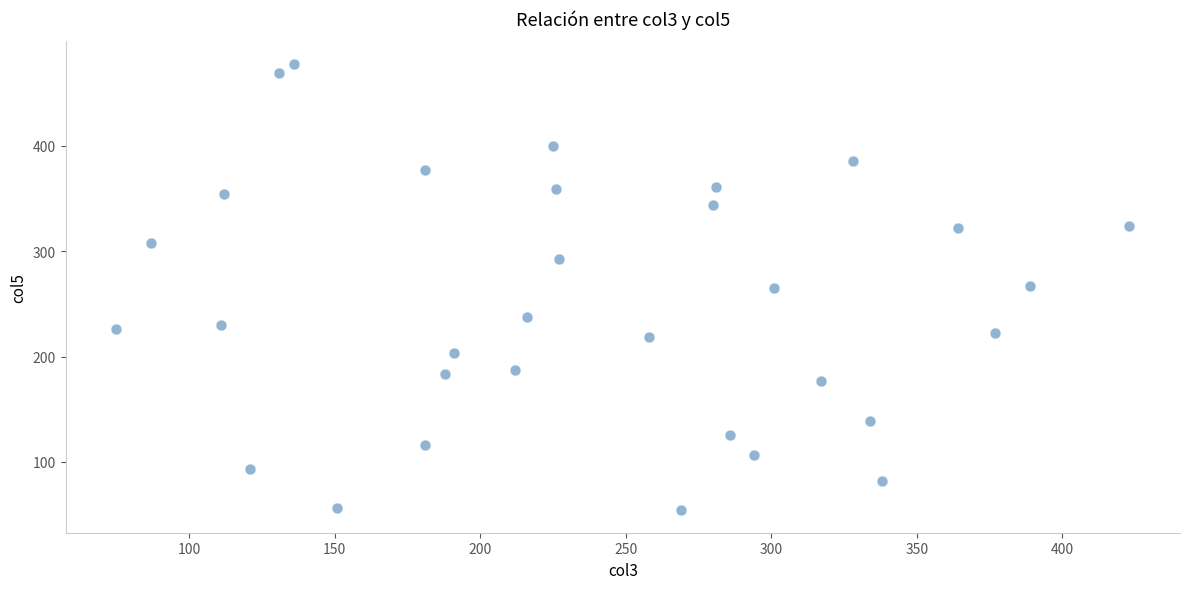

What is the range of Y values (max minus min)?

424